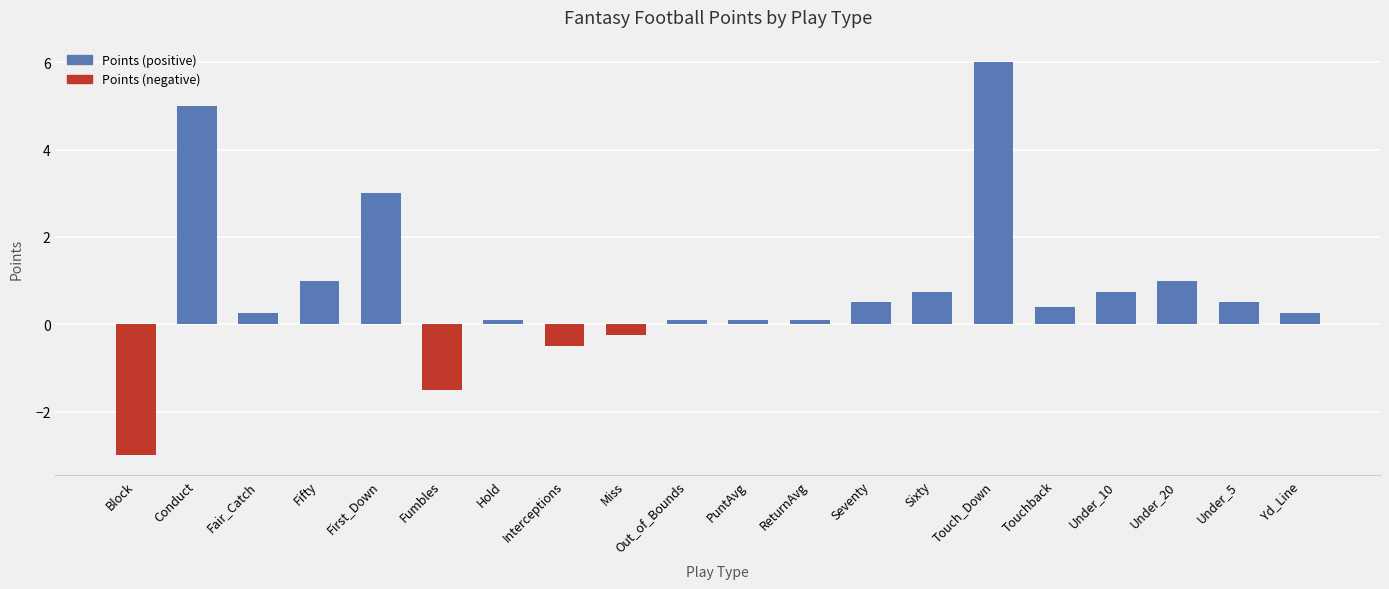

True or false: the data shows 1.3 at Sixty.

False